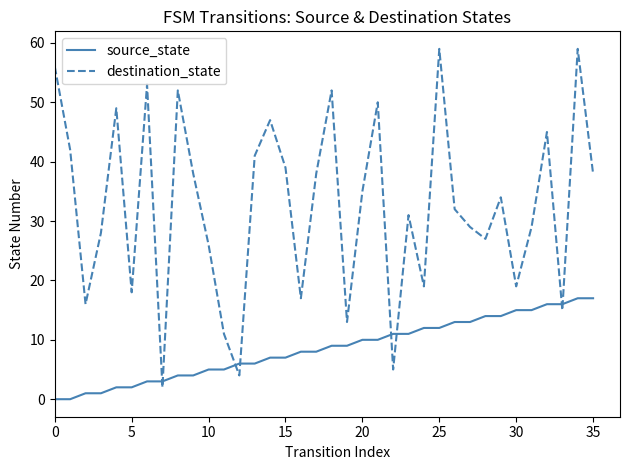

What is the greatest value displayed?

59